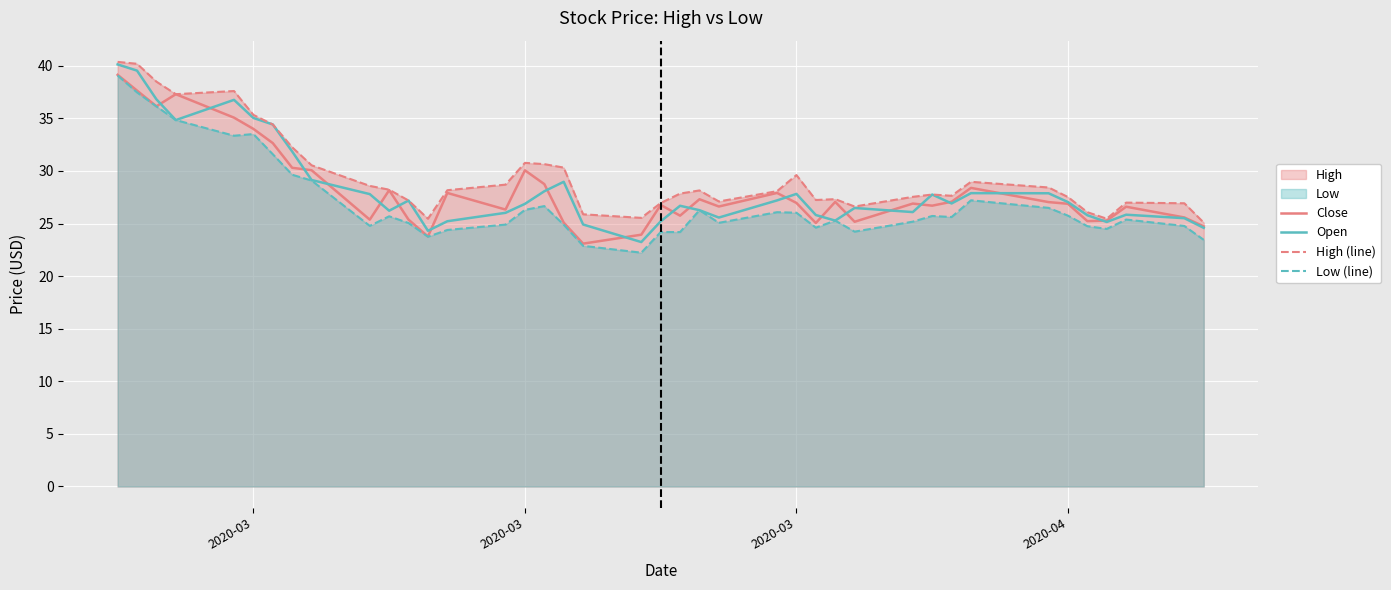

Does the chart display data point markers on the line(s)?

No